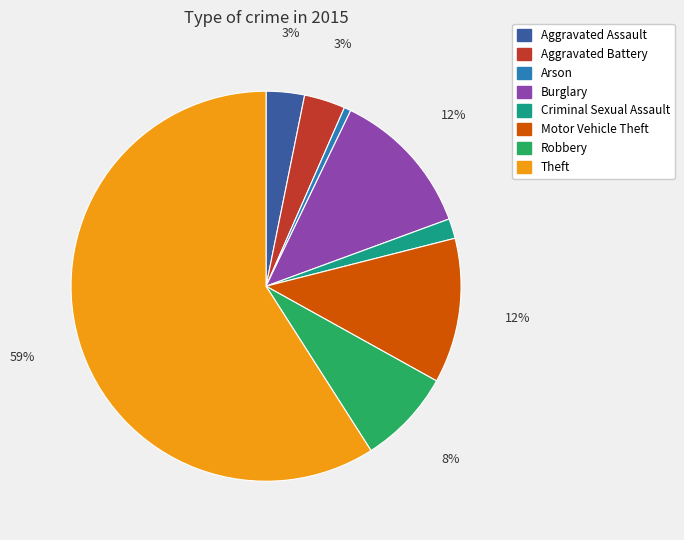

Count the number of slices in the pie.

8